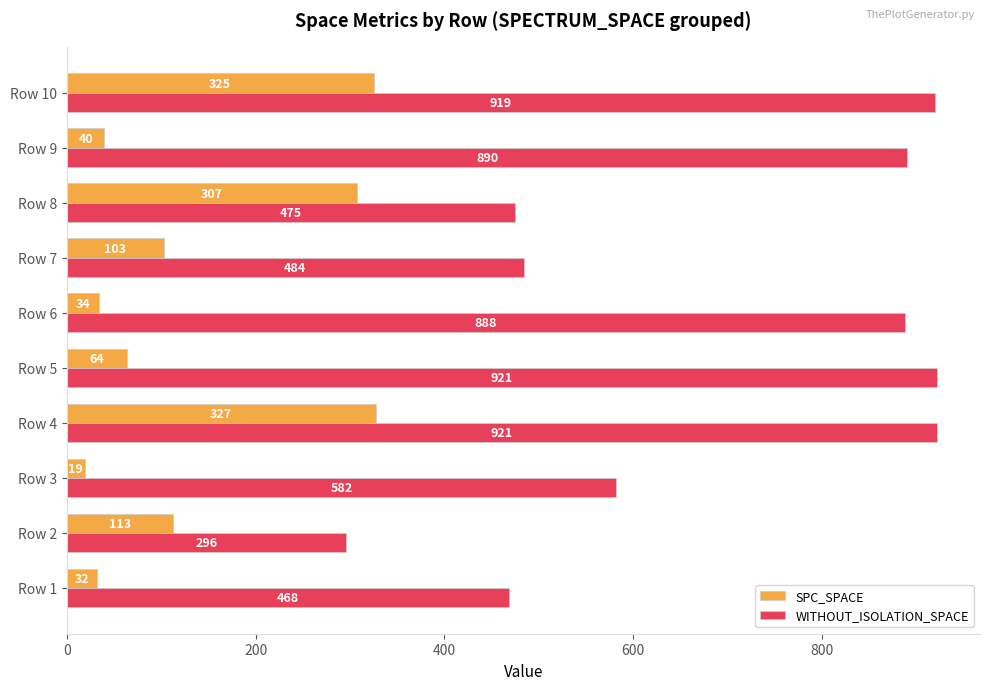

Rank the series at Row 1 from highest to lowest value.

WITHOUT_ISOLATION_SPACE, SPC_SPACE